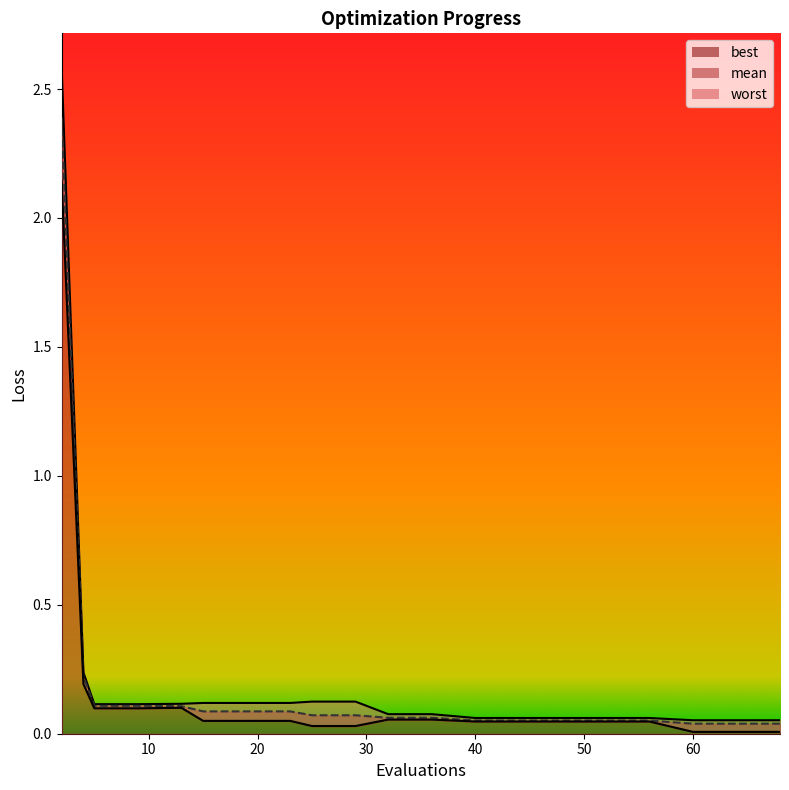

At how many categories does at least one series exceed 0?

20